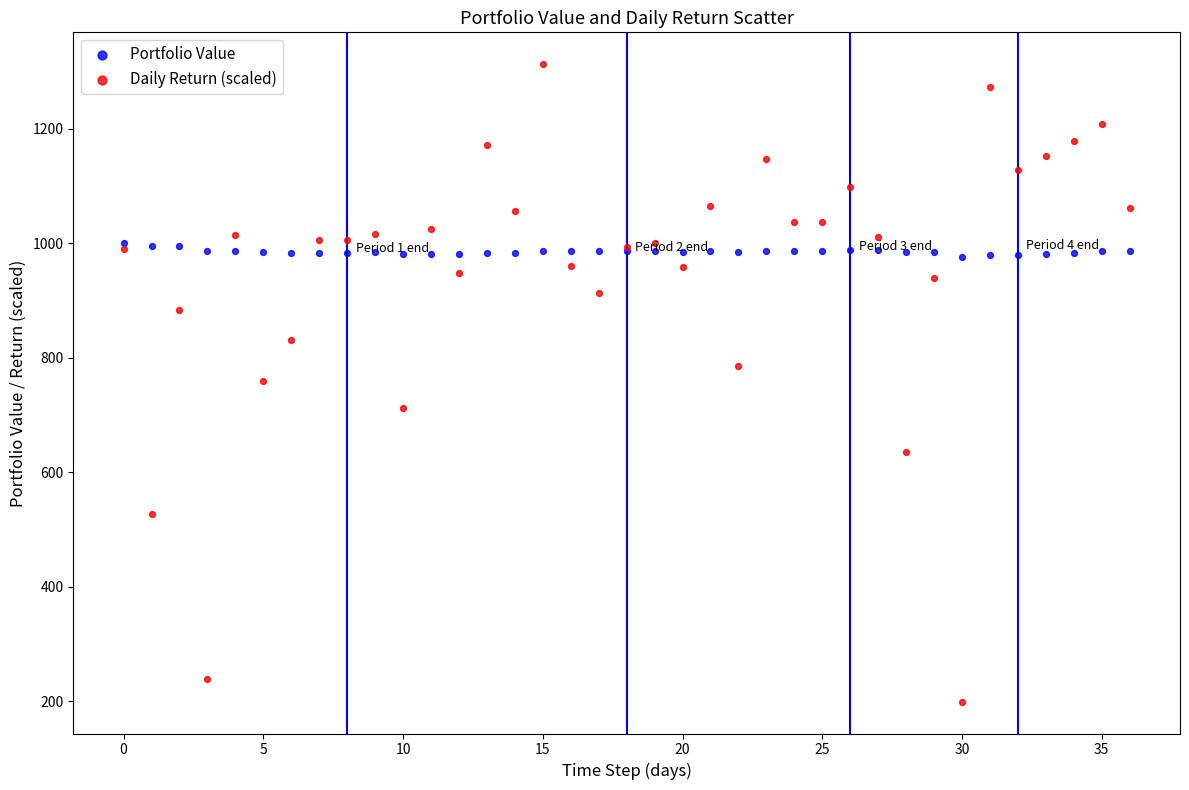

Which series contains the lowest Y value?

Daily Return (scaled)